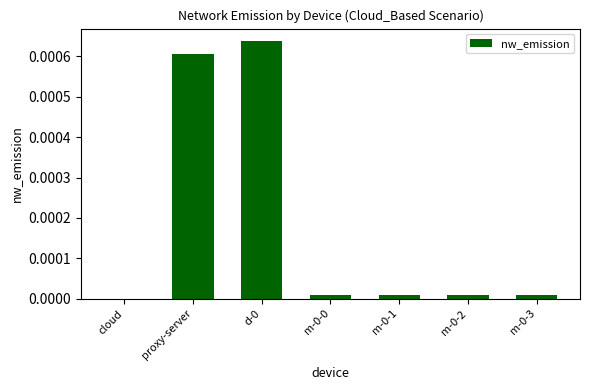

The chart shows a value of 0.0 at proxy-server. True or false?

True